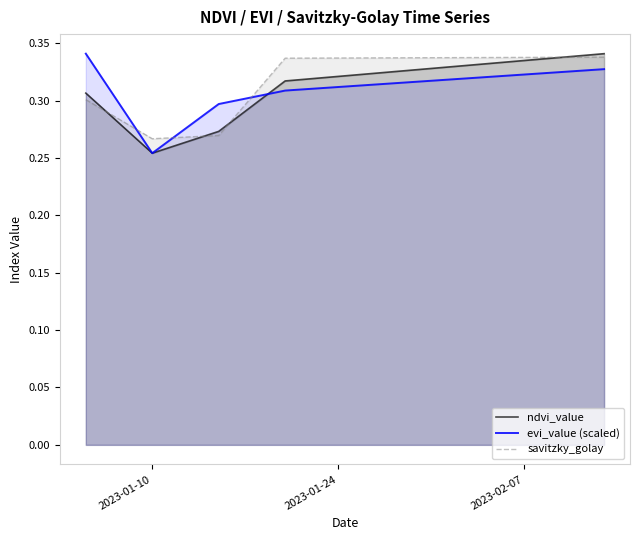

Which series has the largest range (max minus min)?

ndvi_value